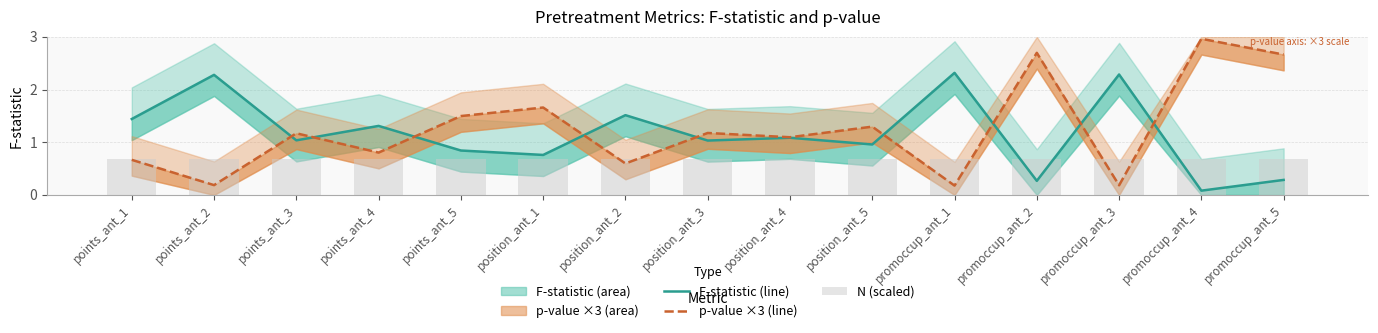

What is the difference between the maximum and second lowest values in the p-value ×3 (line) series?

2.8